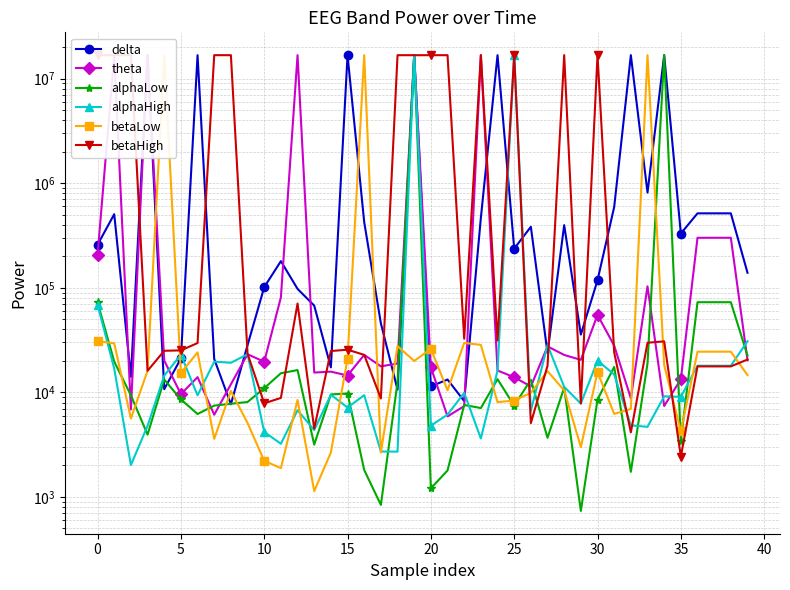

How many values in the betaLow series are below 15345?

20